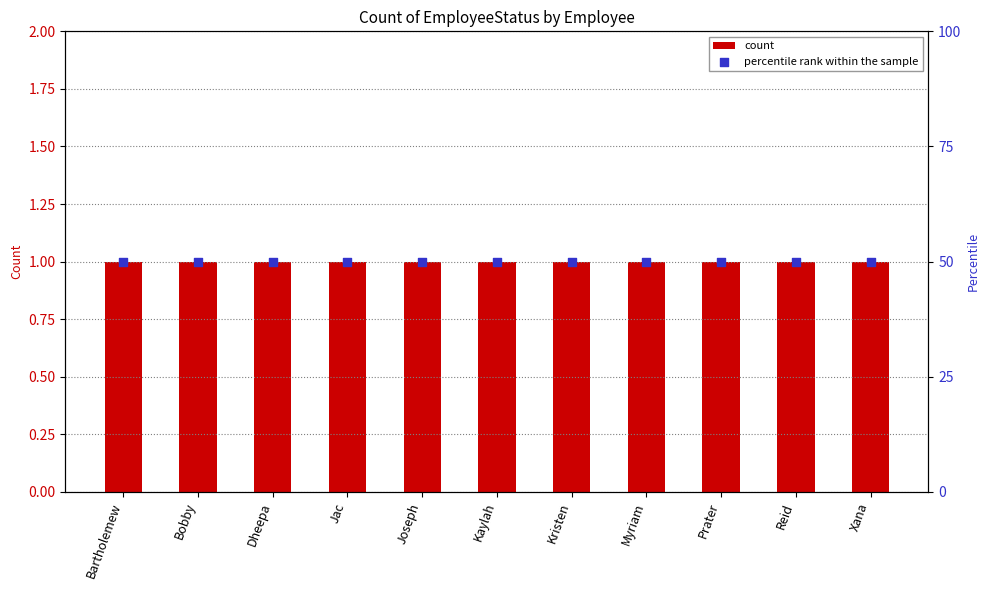

Is the value of count at Xana greater than the value of percentile rank within the sample at Kaylah?

No